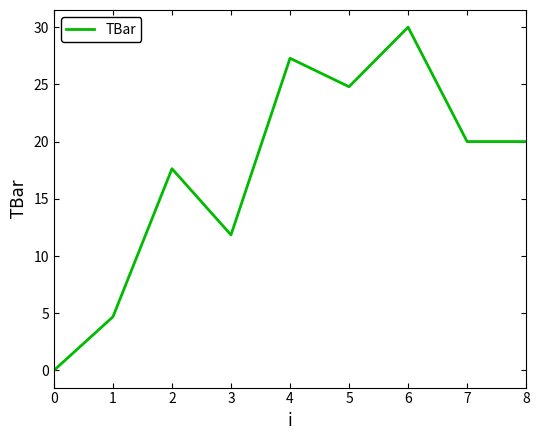

Read the value at 3.

11.8